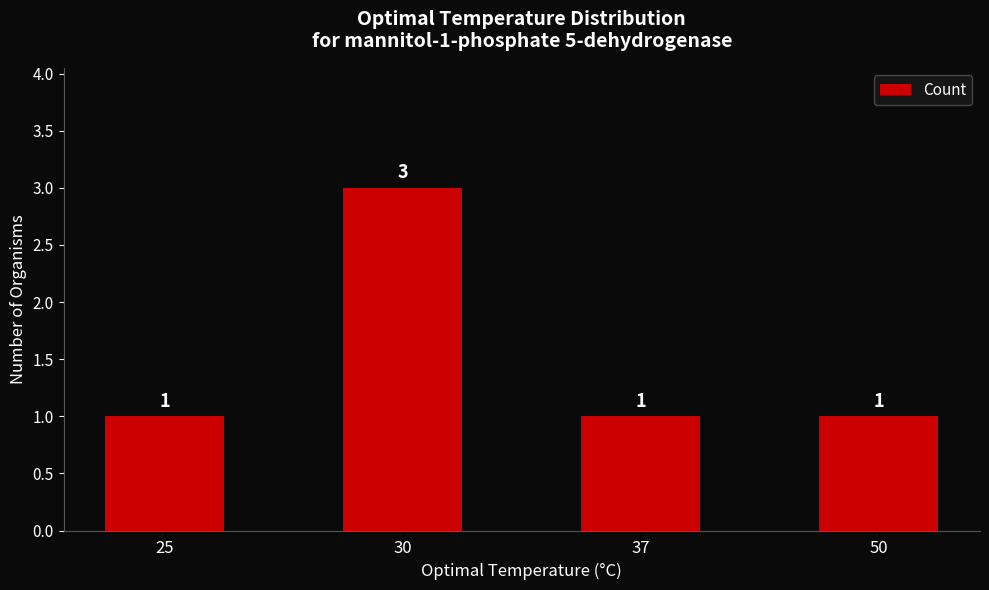

Which label corresponds to the largest value in the chart?

30